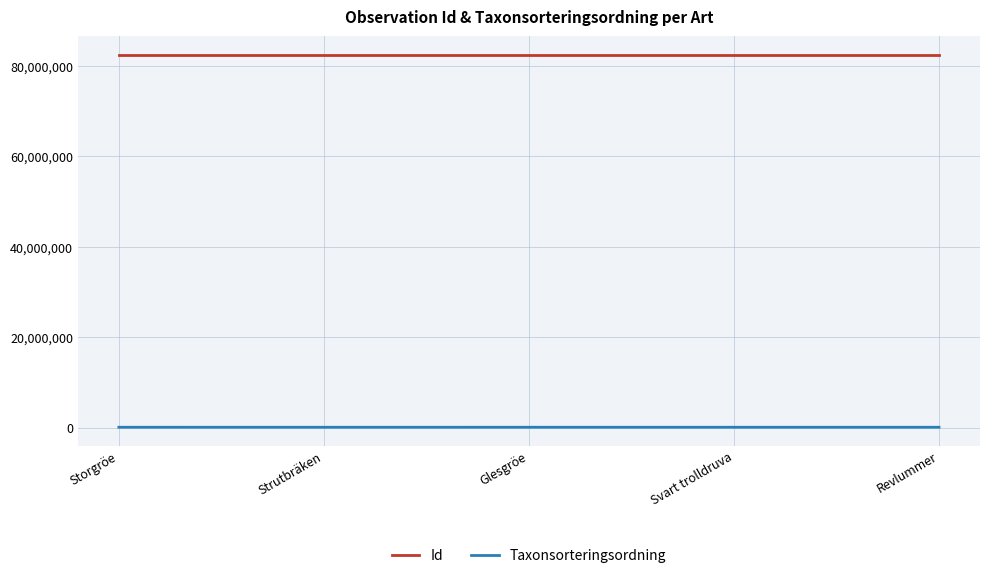

Is this an area chart (filled region under the line)?

No